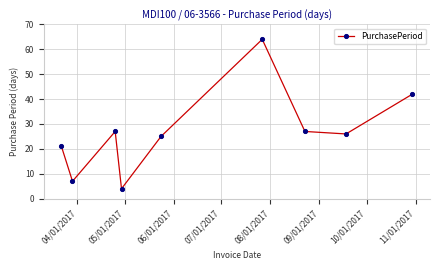

Does the chart display data point markers on the line(s)?

Yes